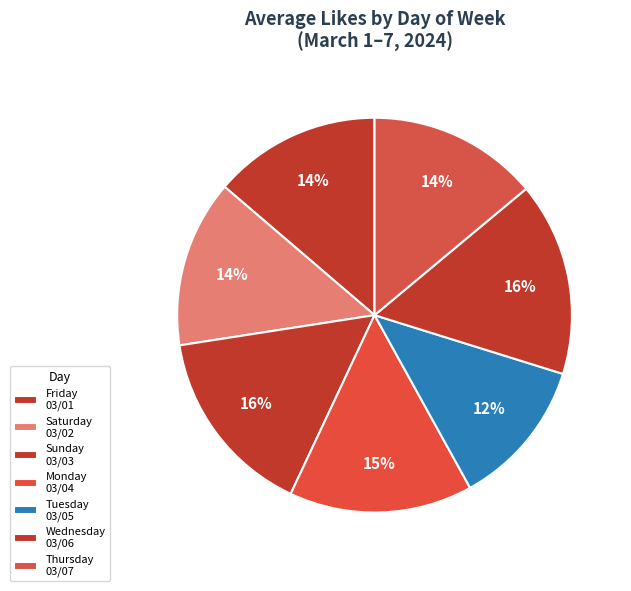

How many segments does this pie chart have?

7